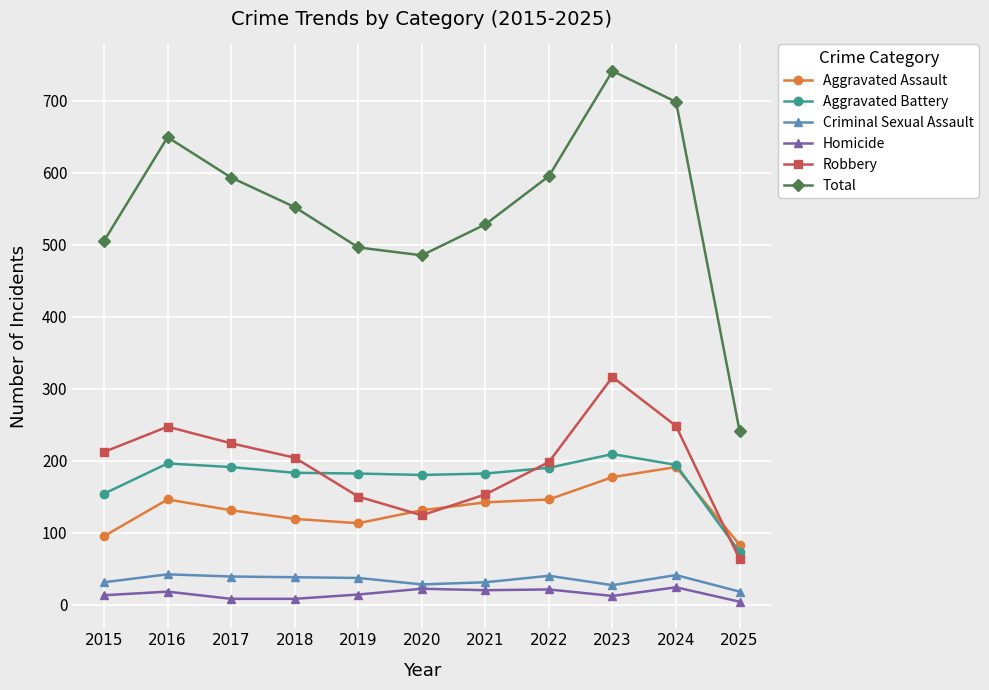

True or false: Homicide and Robbery cross at least once.

False